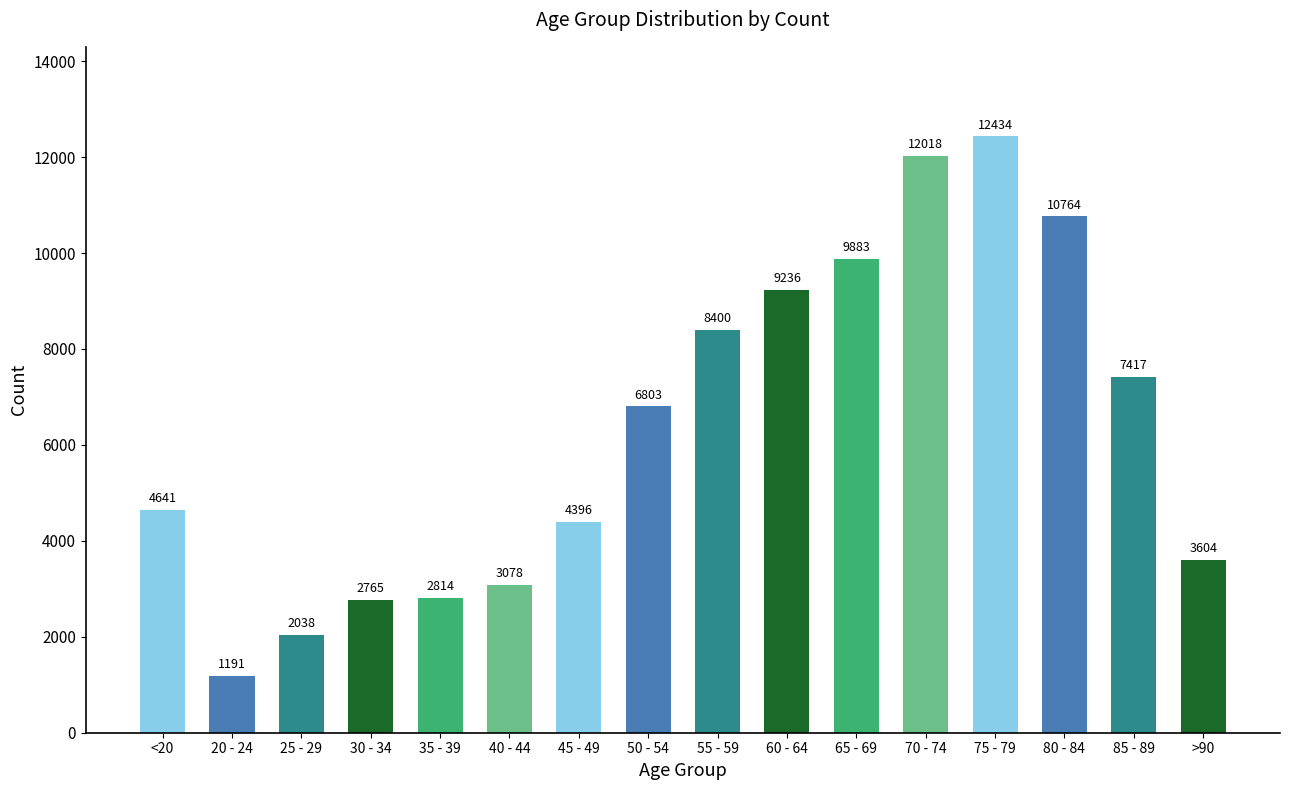

What is the label of the 1st bar from the right?

>90